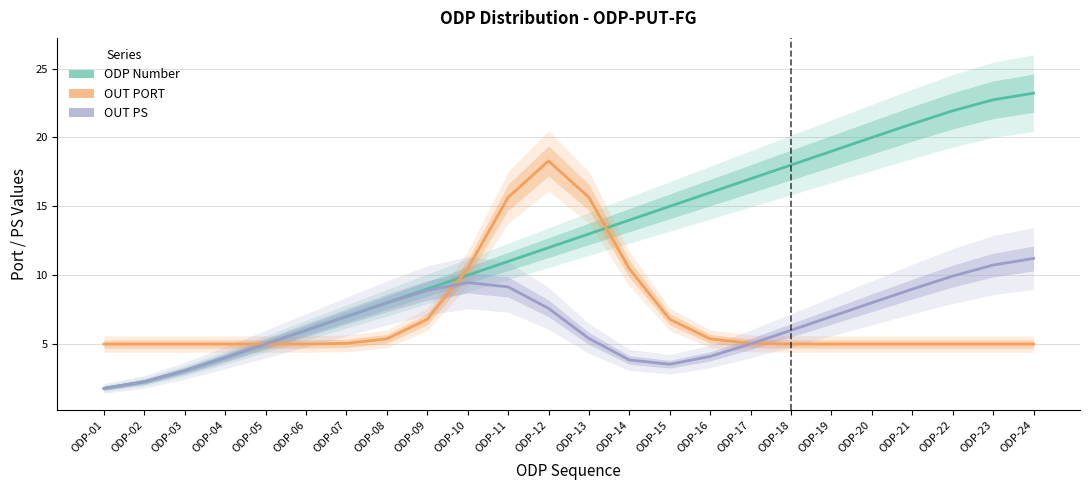

What is the value of the OUT PORT point at the 22nd from the left?

5.0